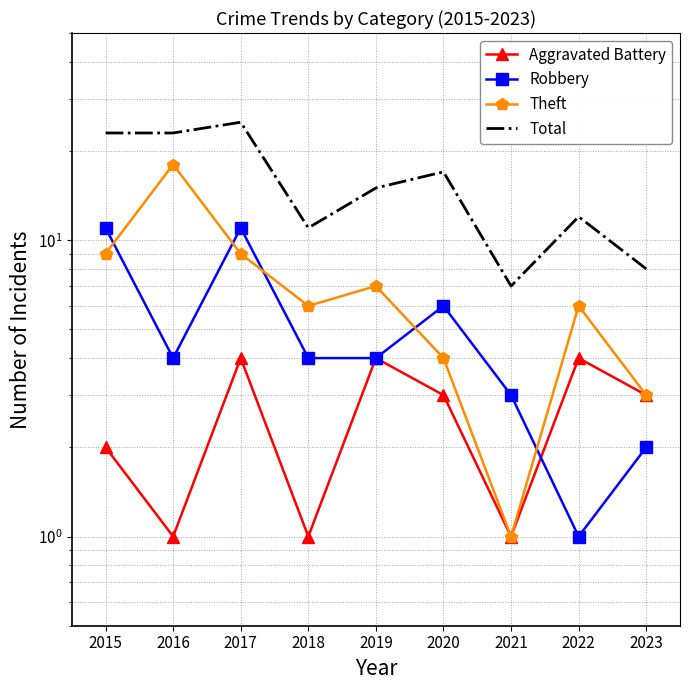

Which has a higher value, 2018 or 2022?

2022